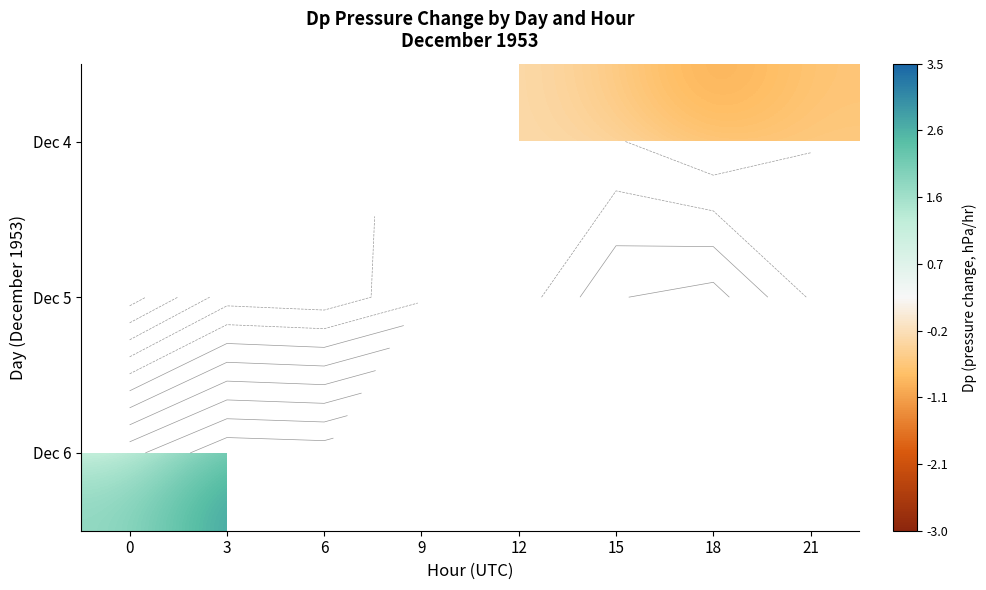

List the series in order of their overall mean, lowest first.

Dec 4, Dec 5, Dec 6